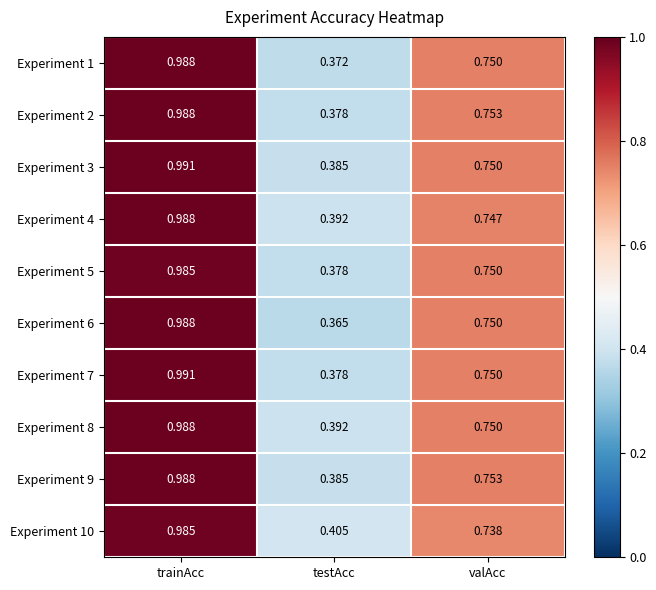

Between testAcc and valAcc, which series saw the biggest shift?

Experiment 6